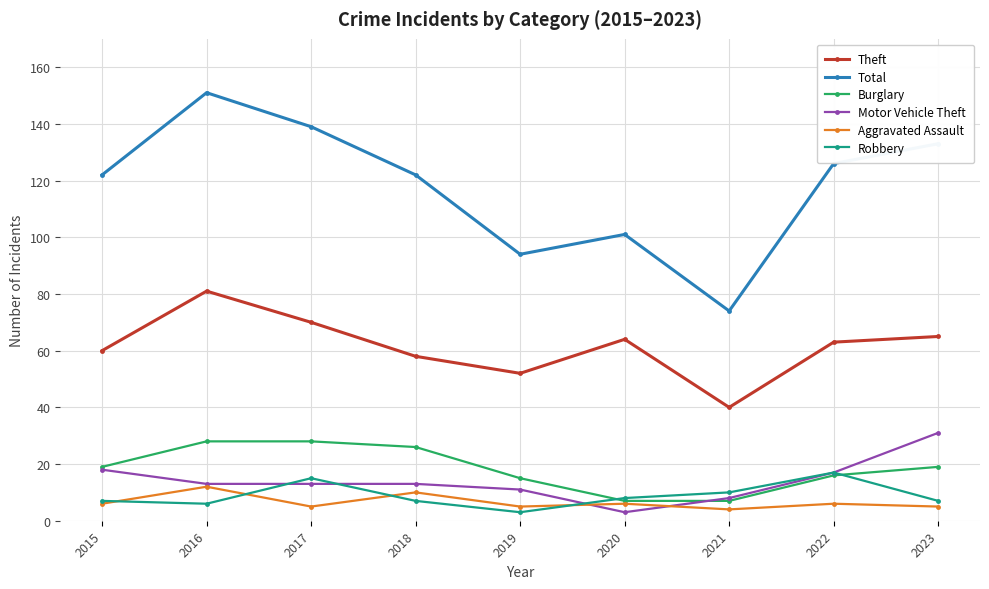

Is the value of Aggravated Assault at 2015 greater than the value of Total at 2018?

No